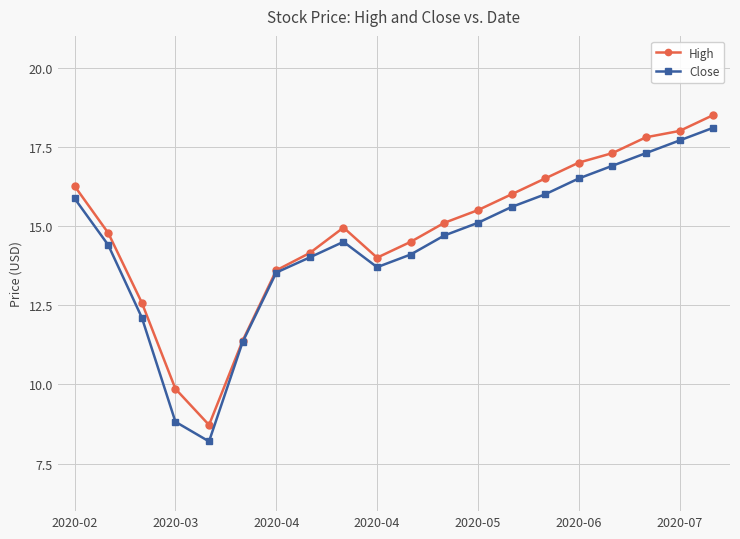

What is the maximum value shown in the chart?

18.5